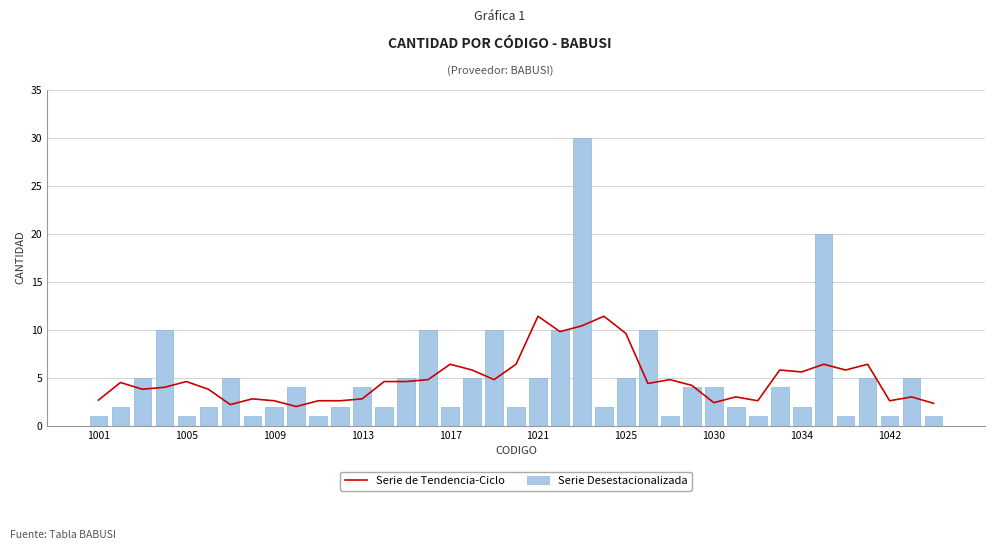

Which series changed the most between 13 and 19?

Serie de Tendencia-Ciclo